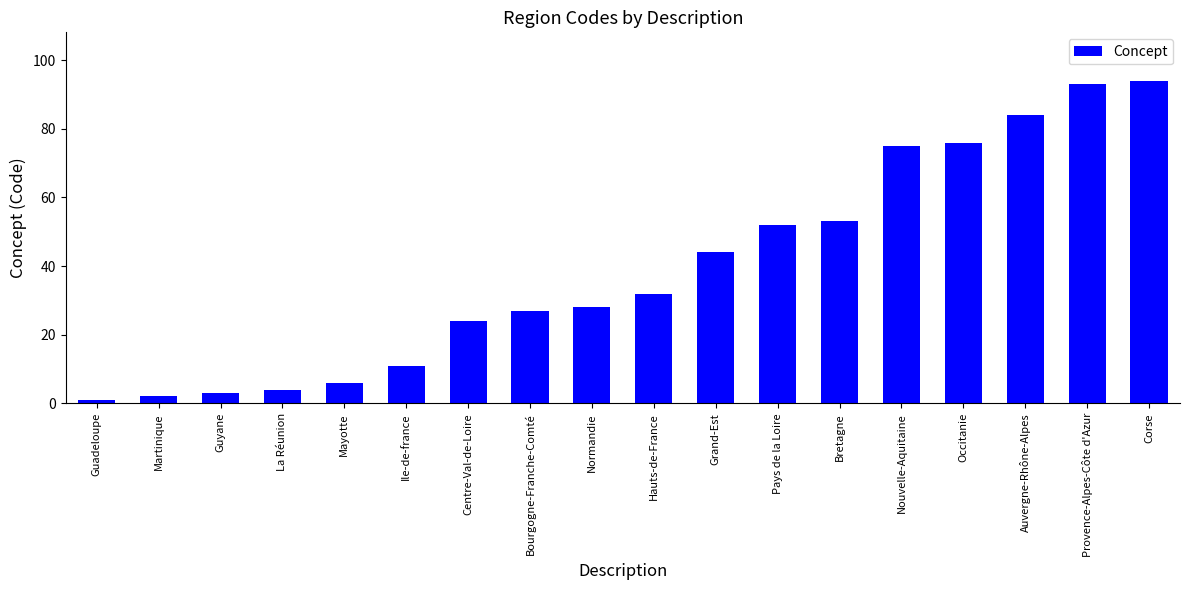

How many values are below 32?

9